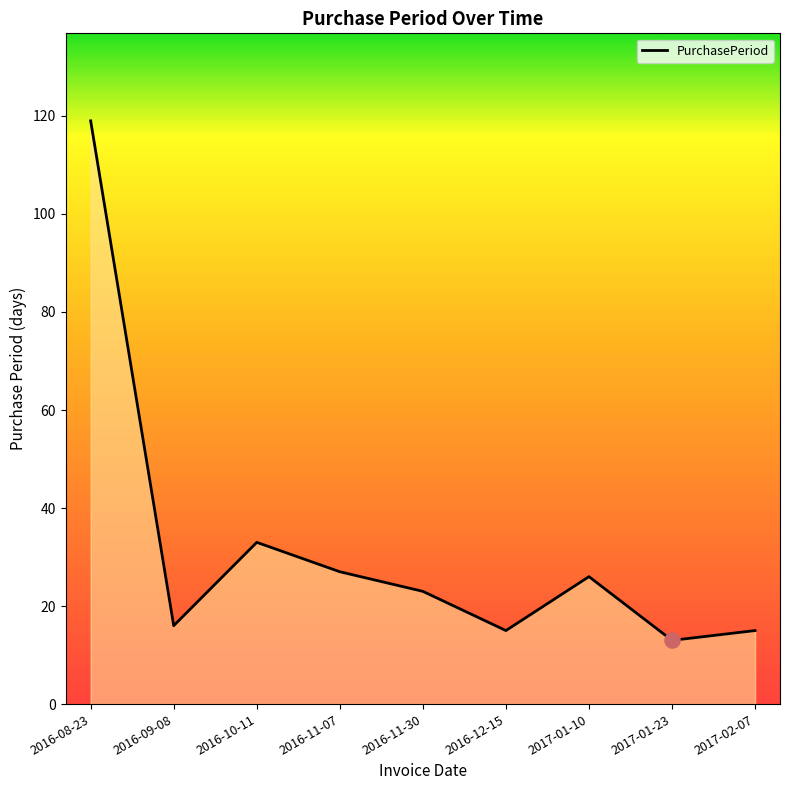

What is the ratio of the value at 2017-01-23 to the value at 2016-11-07?

0.5